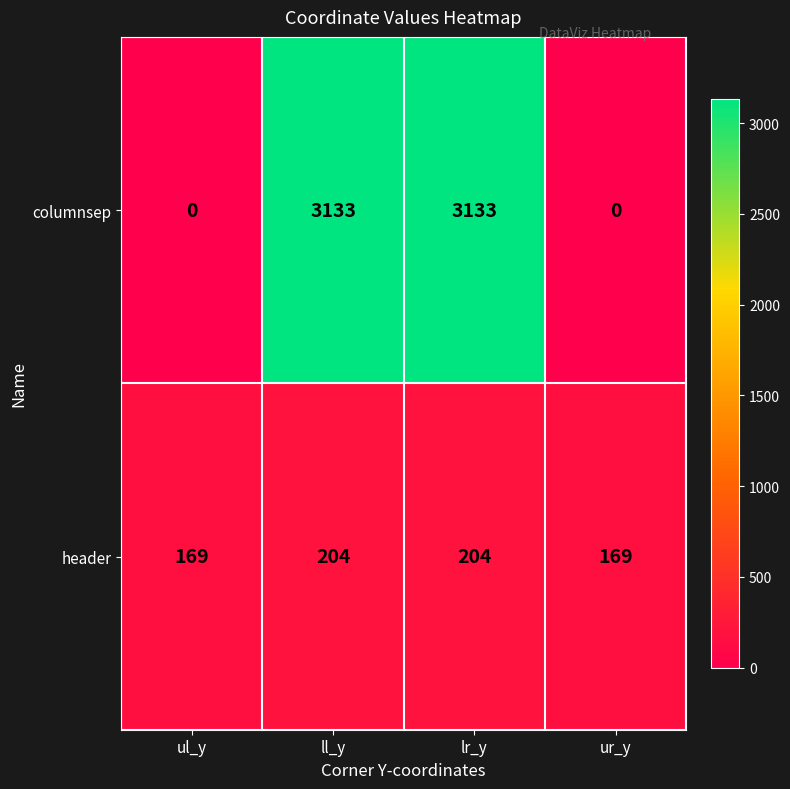

Reading right to left, list all the values displayed in this chart.

columnsep: 0	3133	3133	0
header: 169	204	204	169